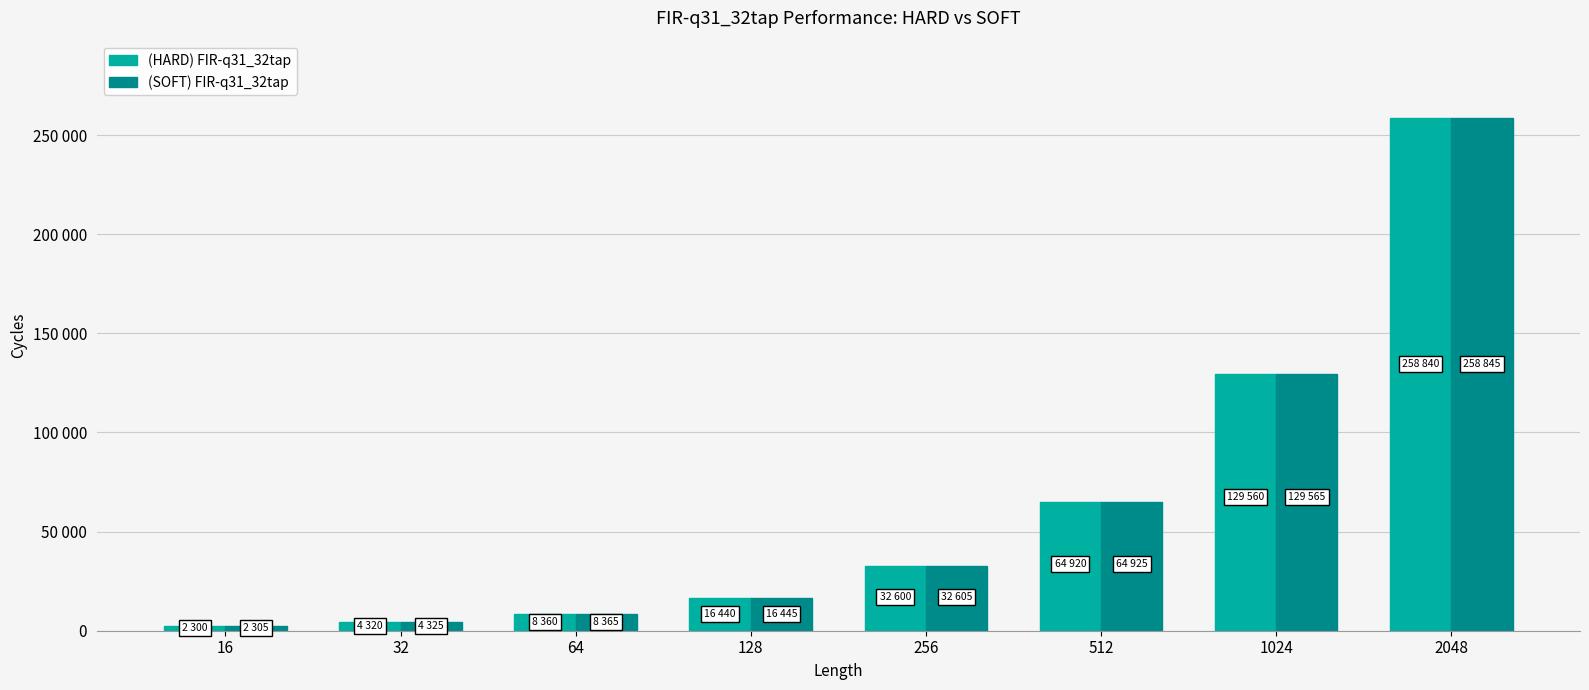

At how many categories does at least one series exceed 246992?

1